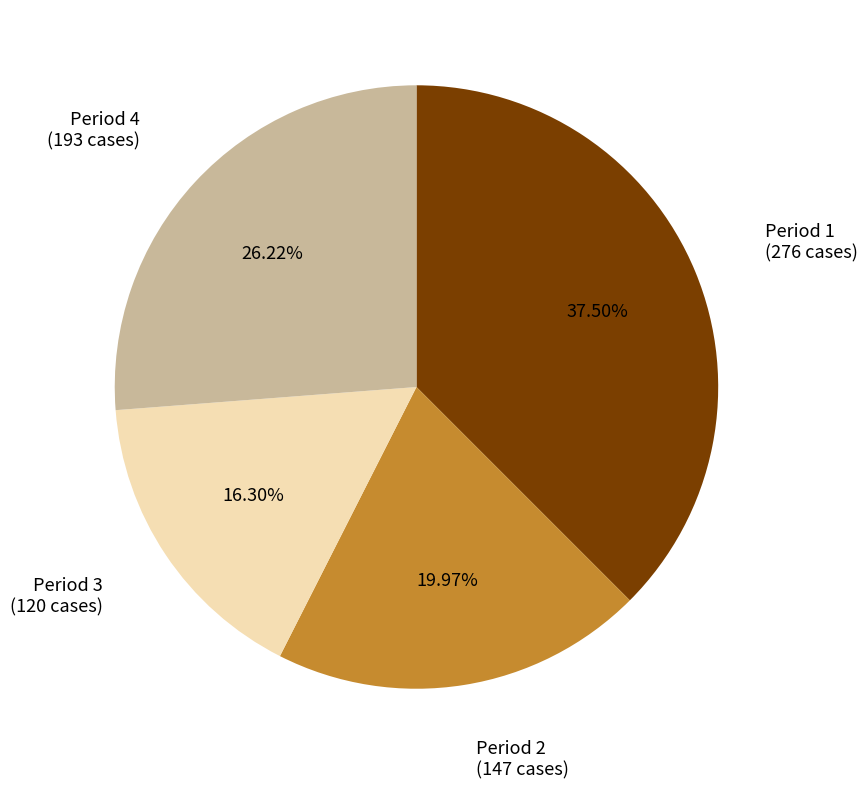

What is the ratio of the value at Period 3 to the value at Period 1?

0.4